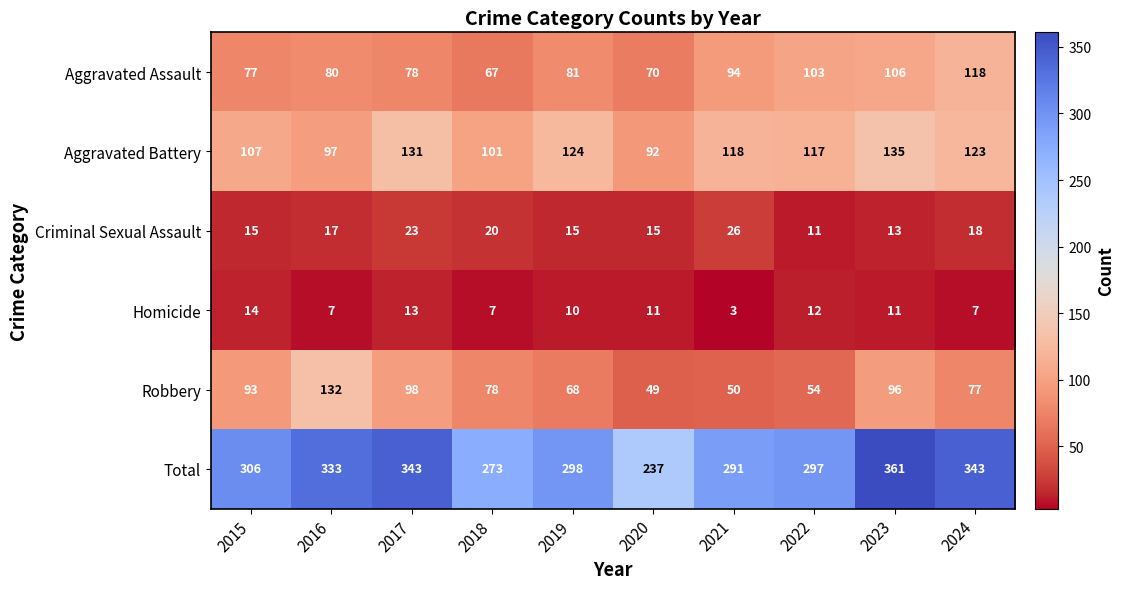

What is the sum of the Criminal Sexual Assault values at 2021 and 2019?

41